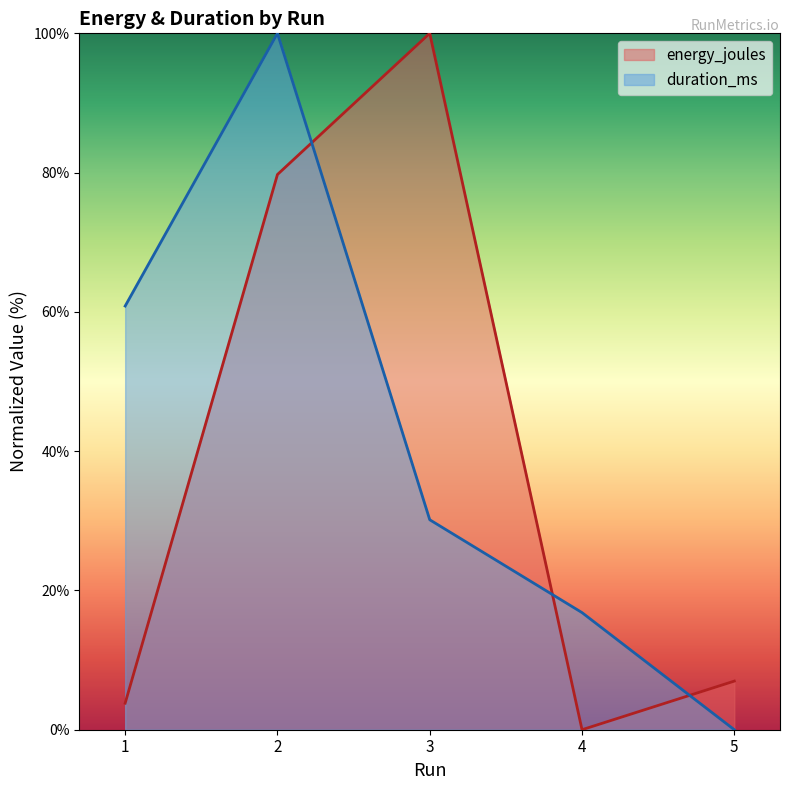

How many lines are shown in the chart?

2